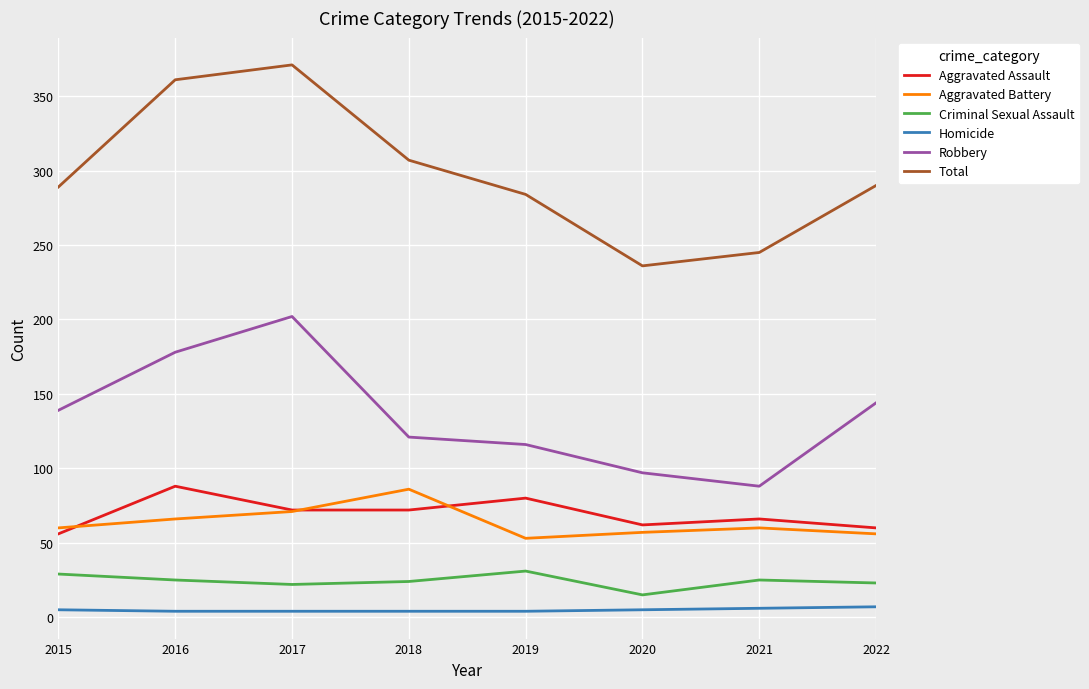

True or false: Homicide and Robbery intersect in this chart.

False